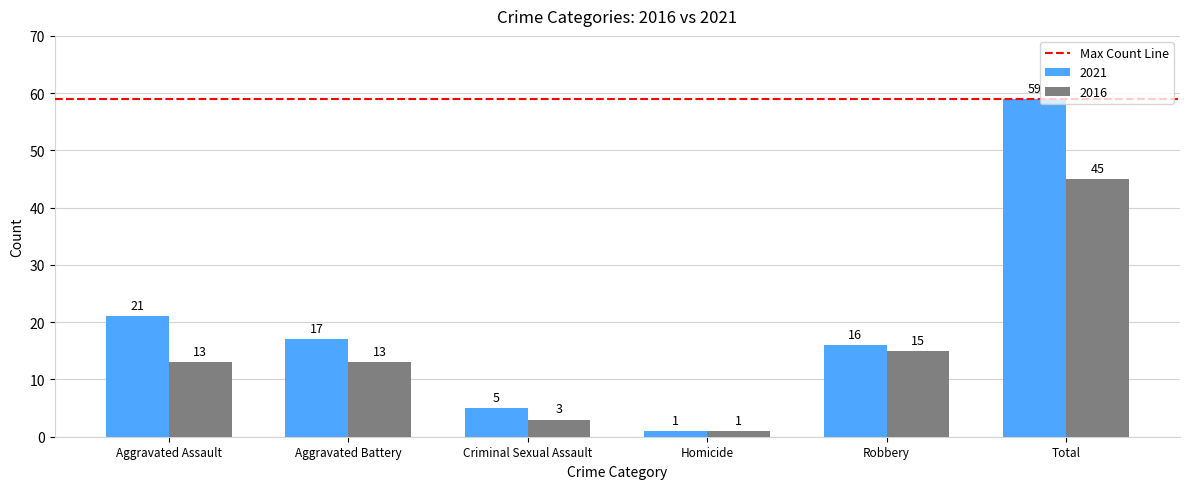

List the series in order of their peak value, lowest first.

2016, 2021